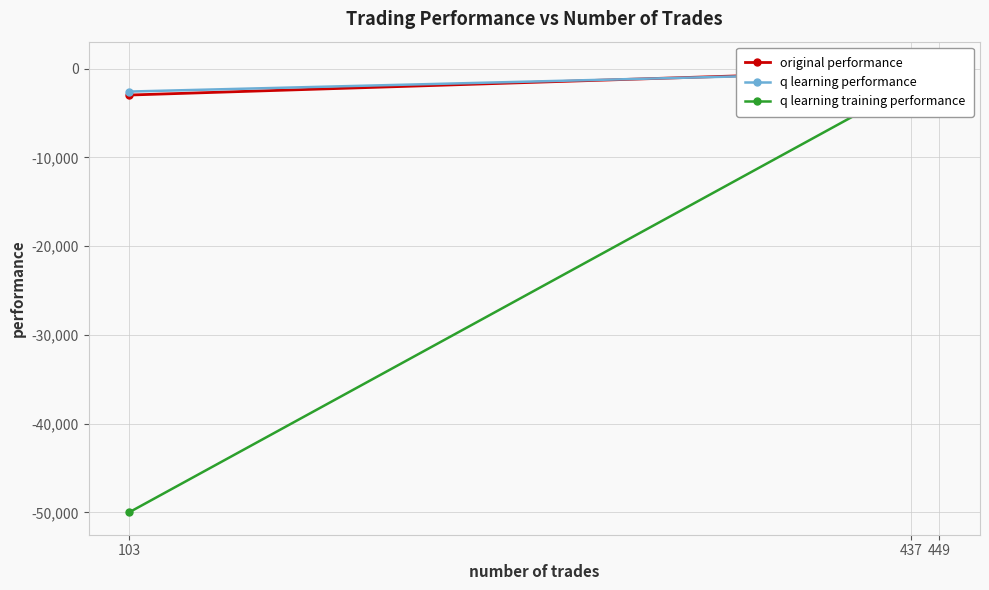

List the series in order of their peak value, highest first.

q learning performance, q learning training performance, original performance